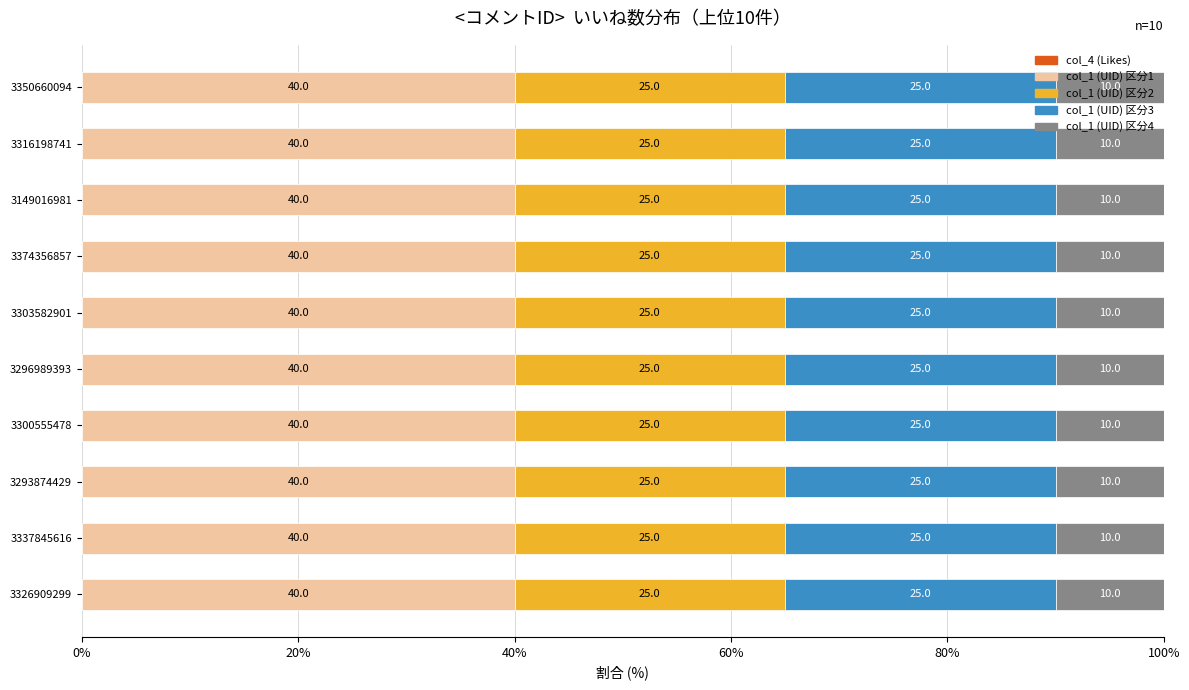

What is the total value across all series at 3300555478?

100.0